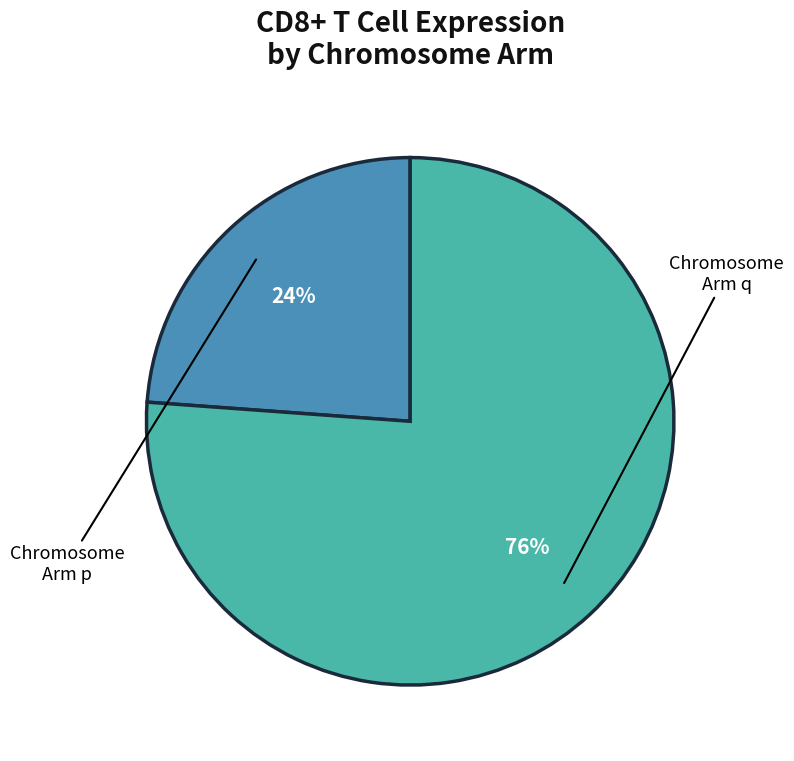

Count the number of slices in the pie.

2